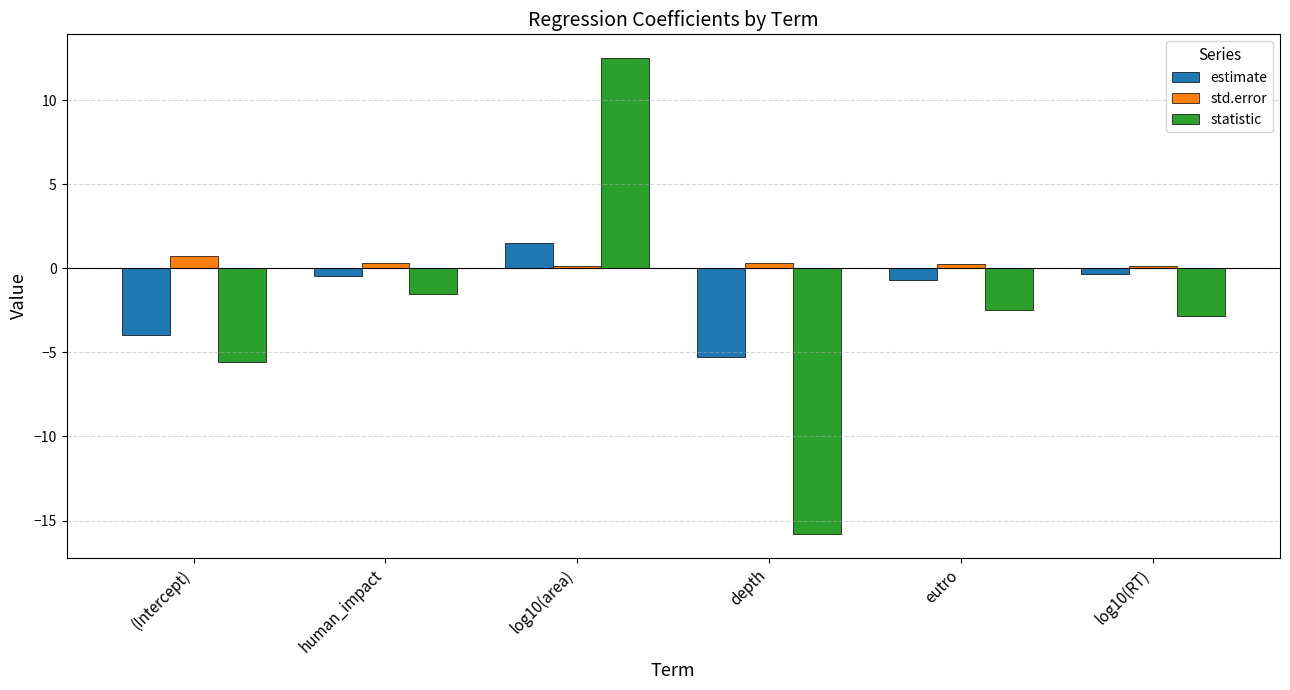

The value of std.error at (Intercept) is 0.7. True or false?

True